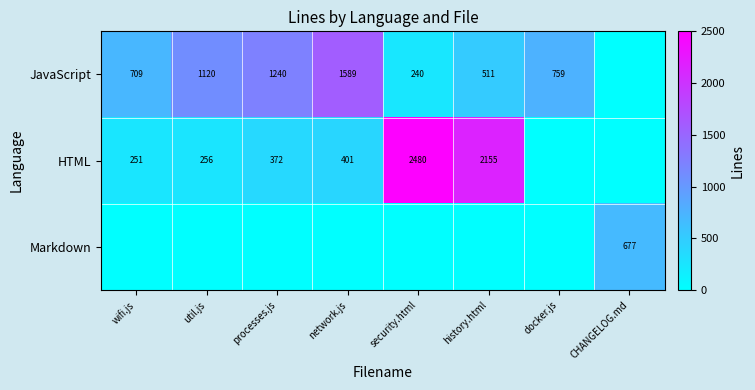

What is the difference between the JavaScript values at network.js and security.html?

1349